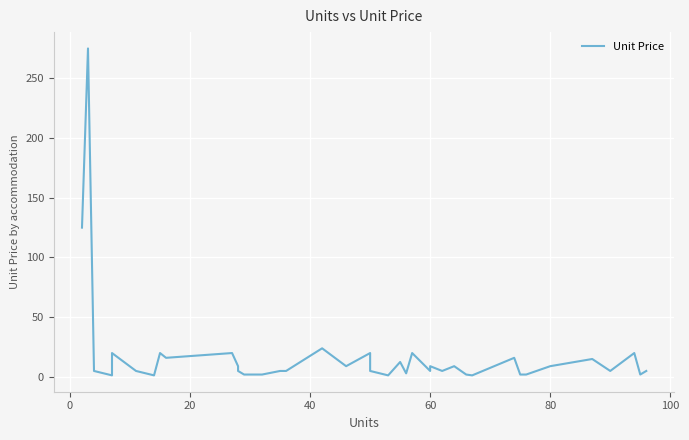

Count the number of categories in the chart.

40